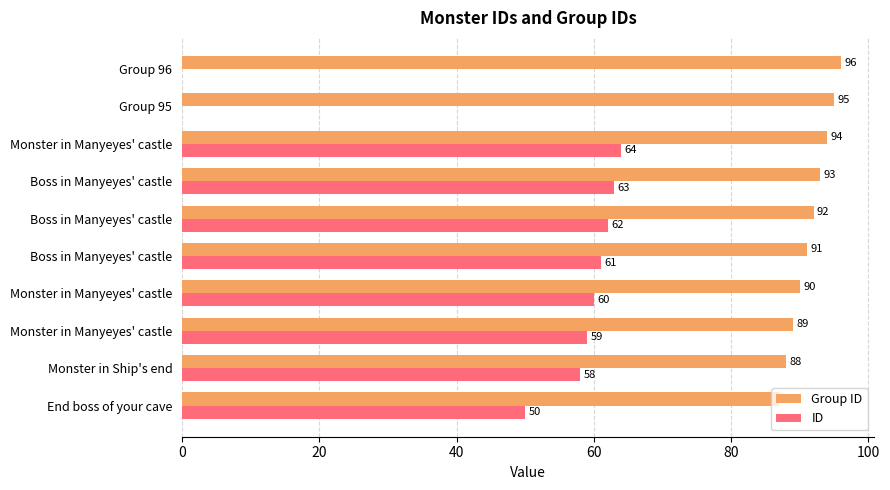

What are all the series names shown in the legend?

Group ID, ID